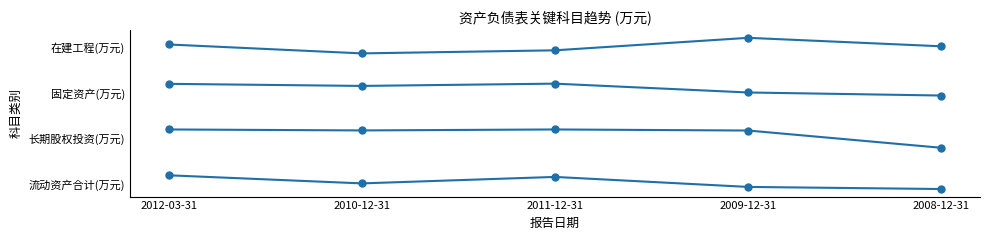

Does the chart have visible grid lines?

No